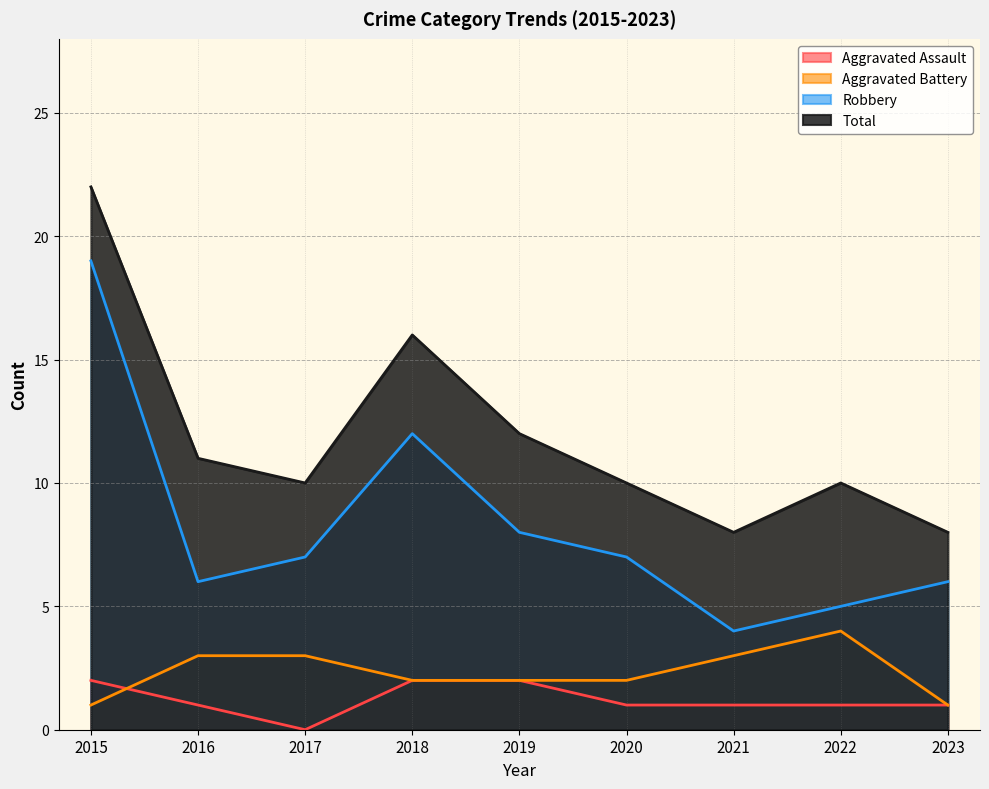

What is the value of the Robbery point at the 5th from the left?

8